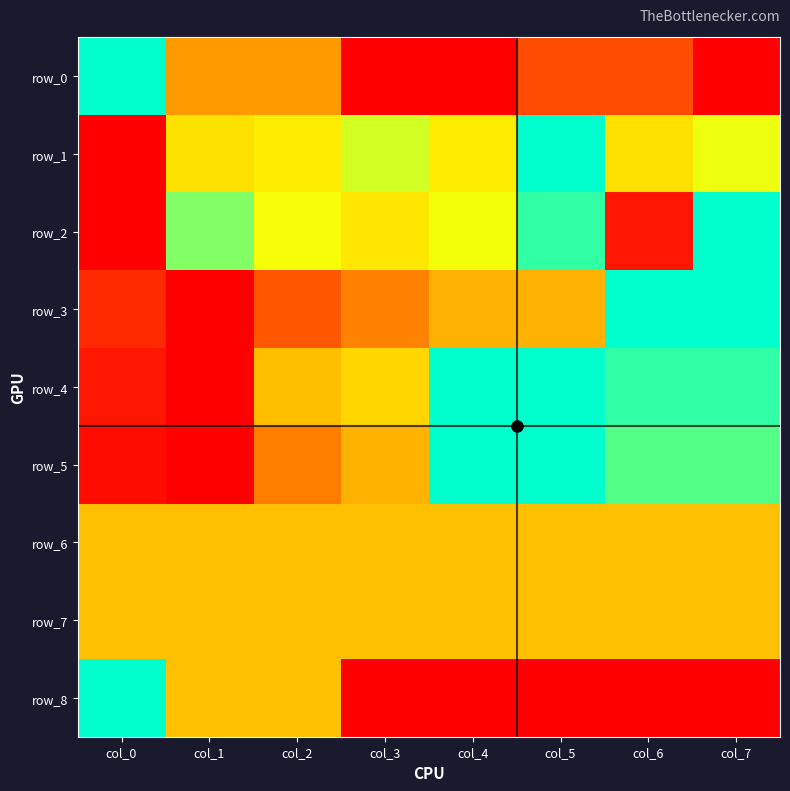

At how many categories does at least one series exceed 0?

8